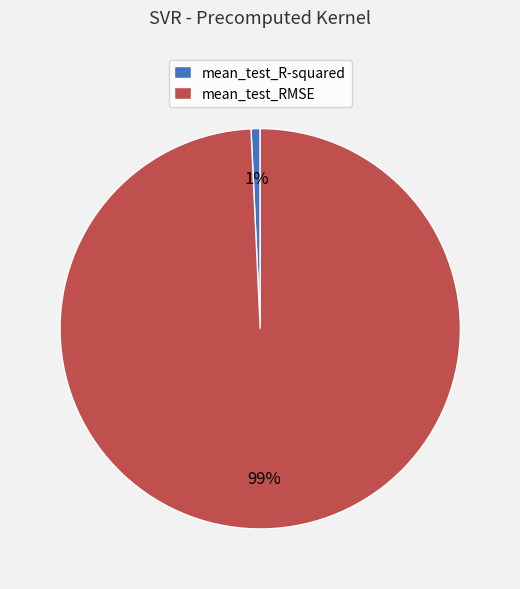

Rank the categories by value from lowest to highest.

mean_test_R-squared, mean_test_RMSE